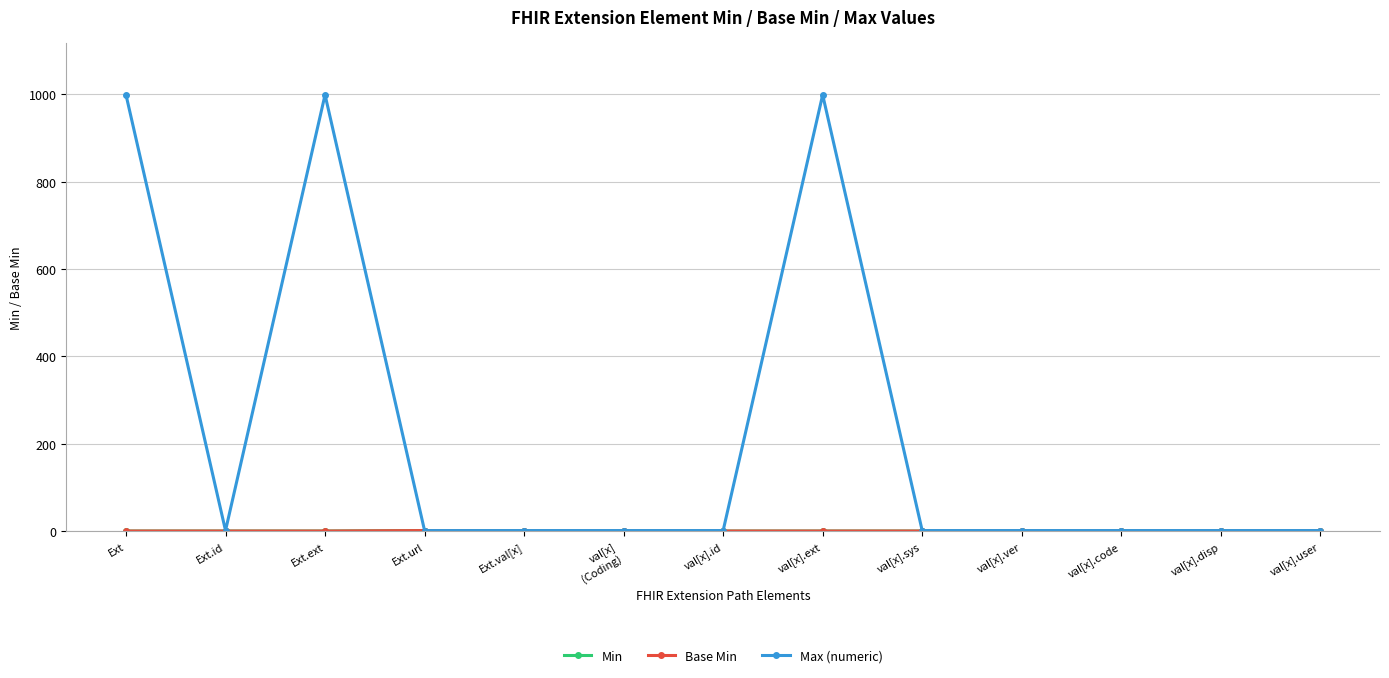

Does the chart have visible grid lines?

Yes